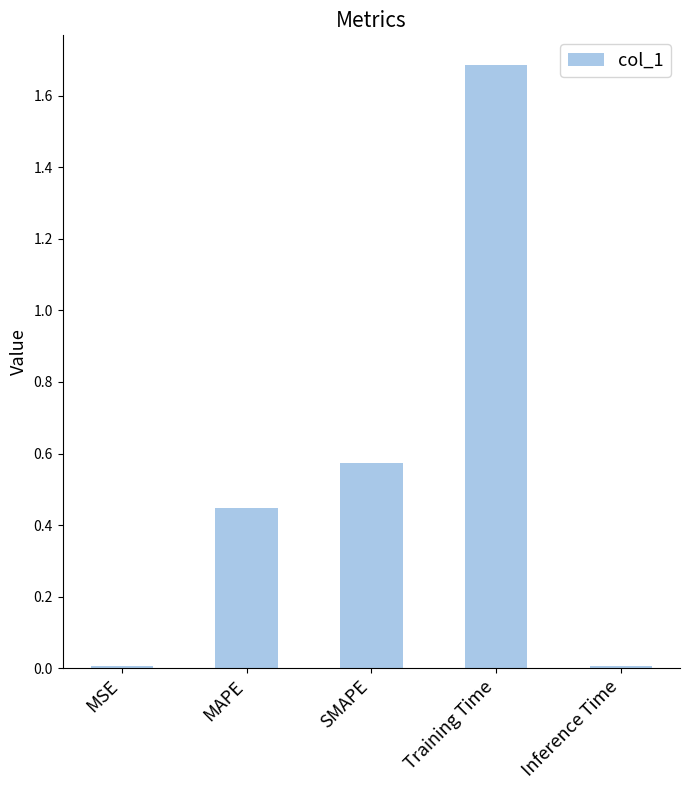

What is the value of the 4th bar from the left?

1.7